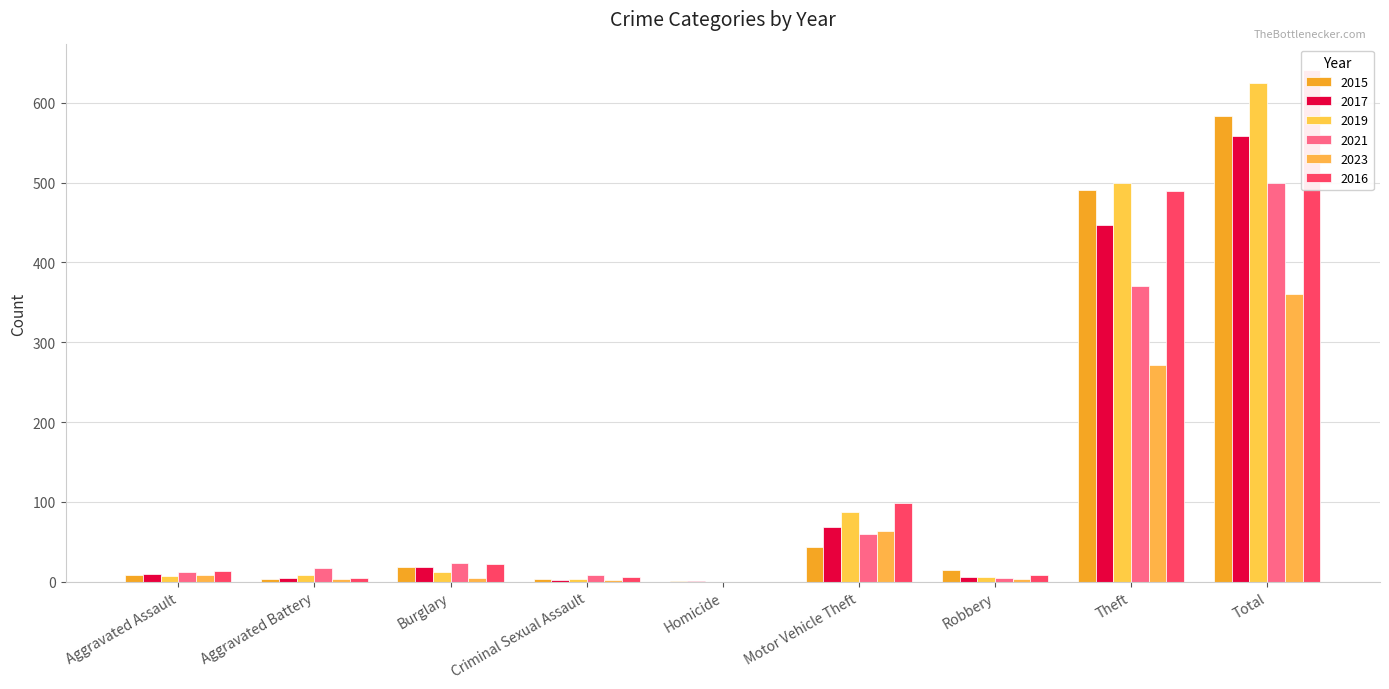

What is the spread (max minus min) of values at Total?

280